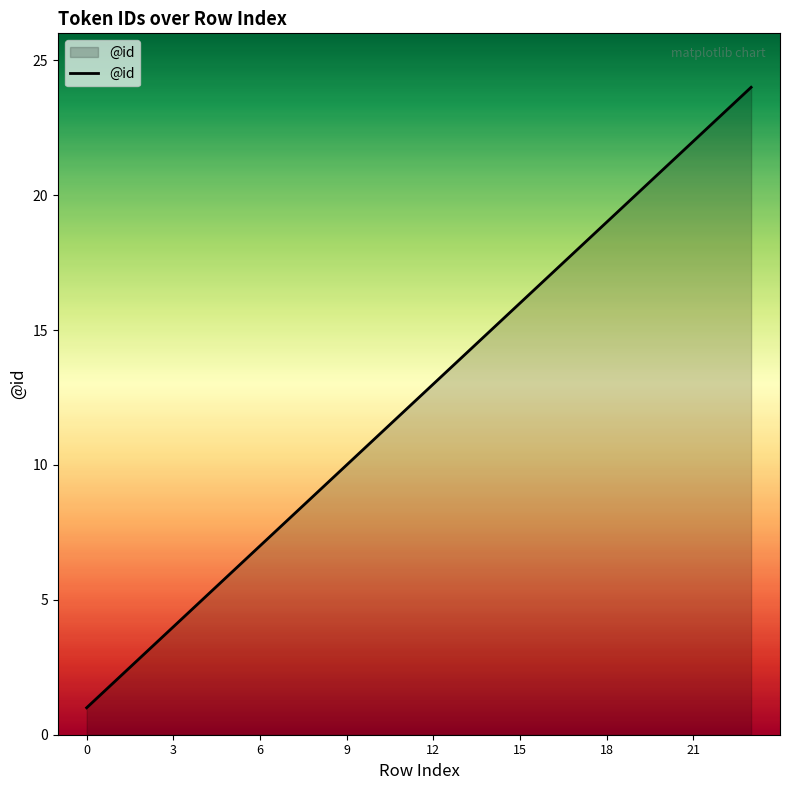

Reading left to right, what are all the values shown in this chart?

1	2	3	4	5	6	7	8	9	10	11	12	13	14	15	16	17	18	19	20	21	22	23	24